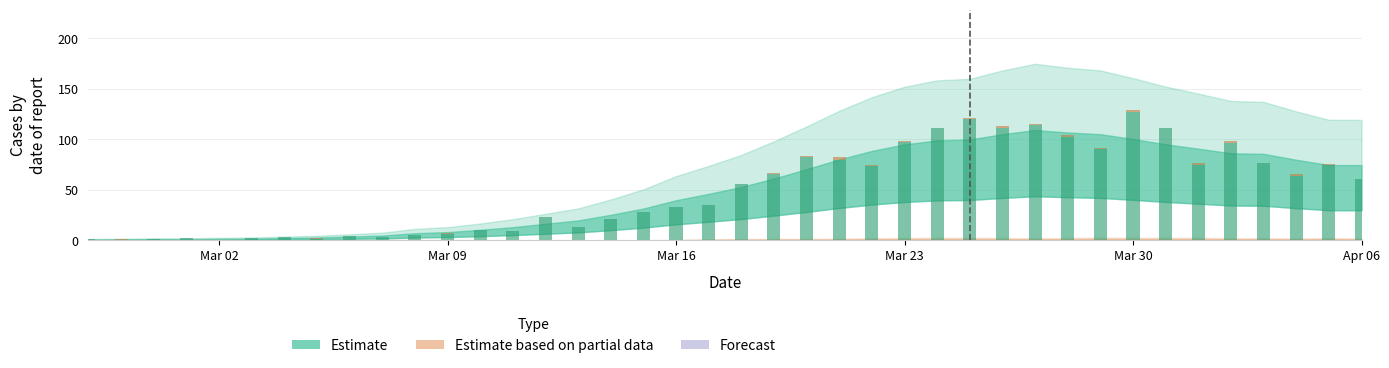

How many data points does each series have?

40